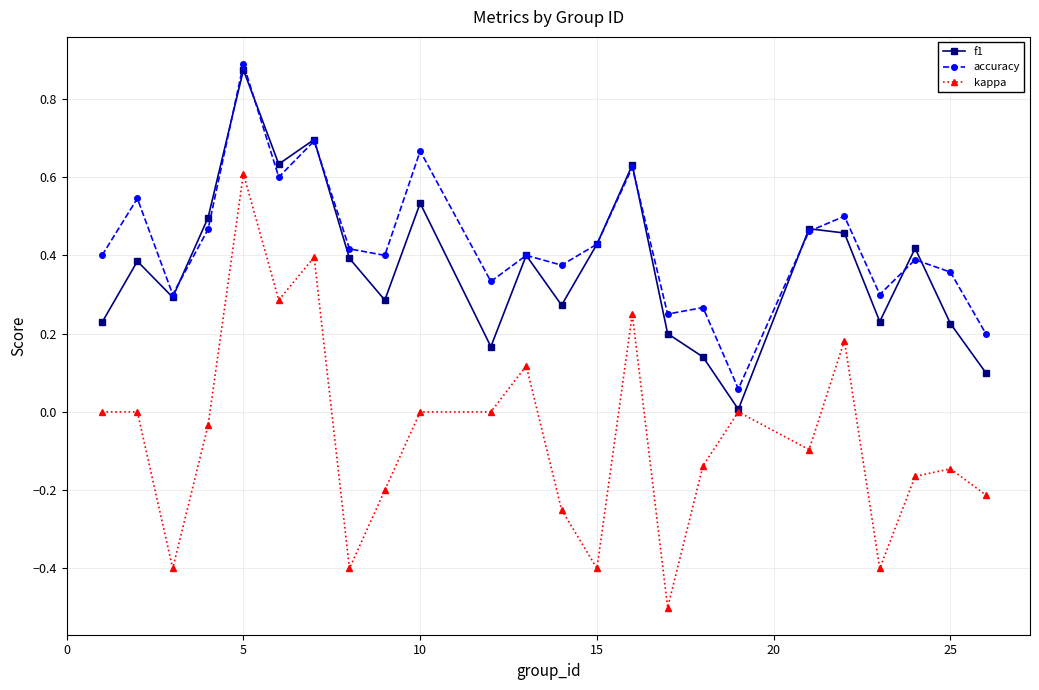

What is the minimum value for kappa?

-0.5